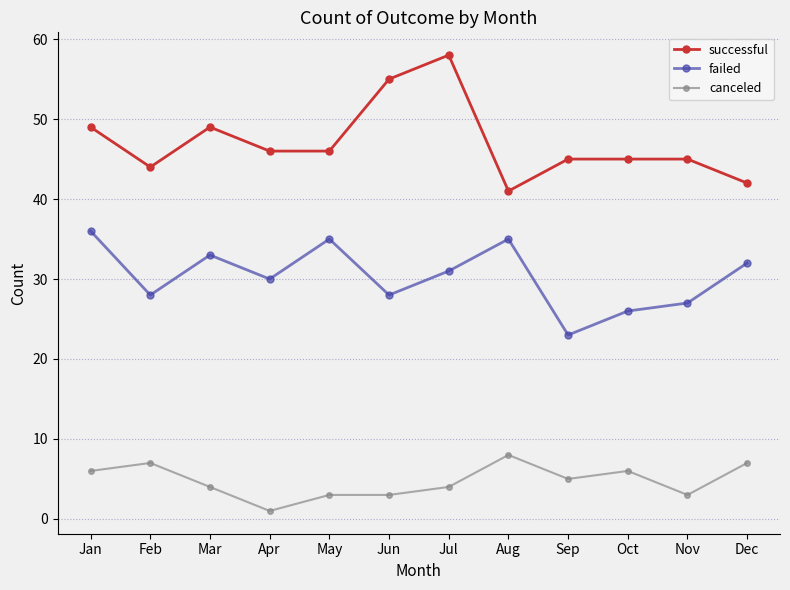

The value of successful at Jan is 49. True or false?

True